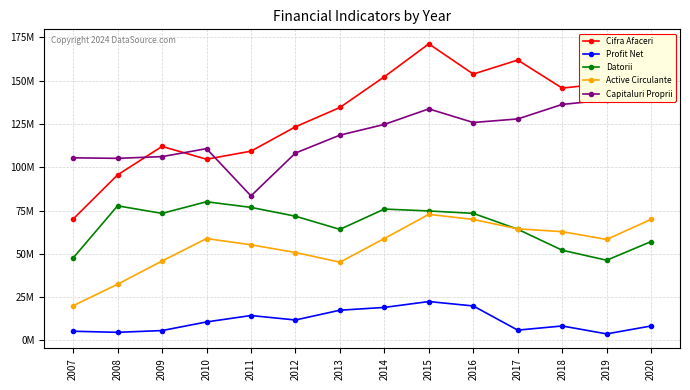

Between 2009 and 2013, which is larger?

2013